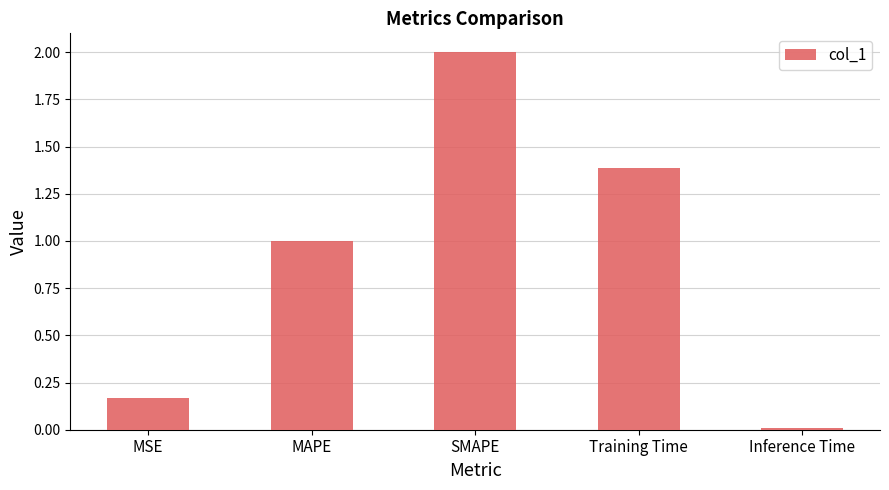

At which label is the value closest to 1?

MAPE